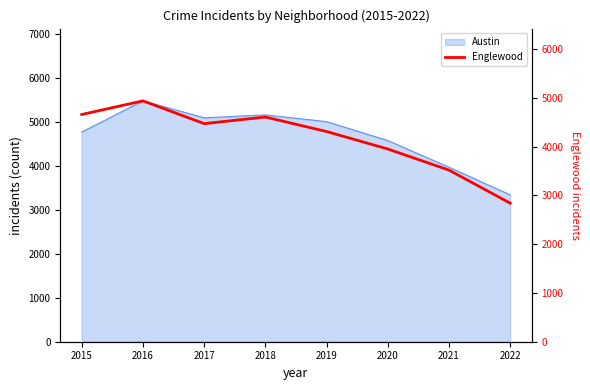

Is it true that the value at 2015 is 7247?

False